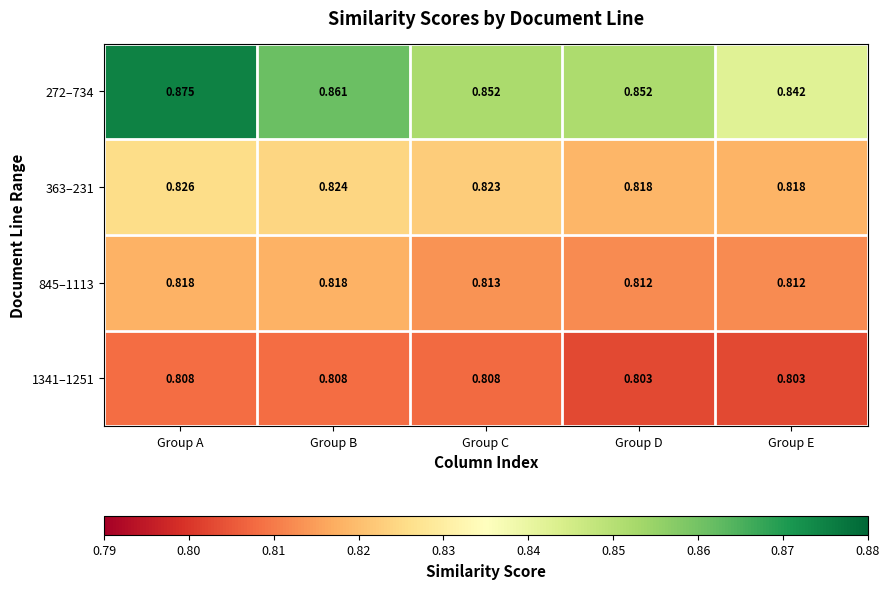

At which category is the sum across all series the highest?

Group A